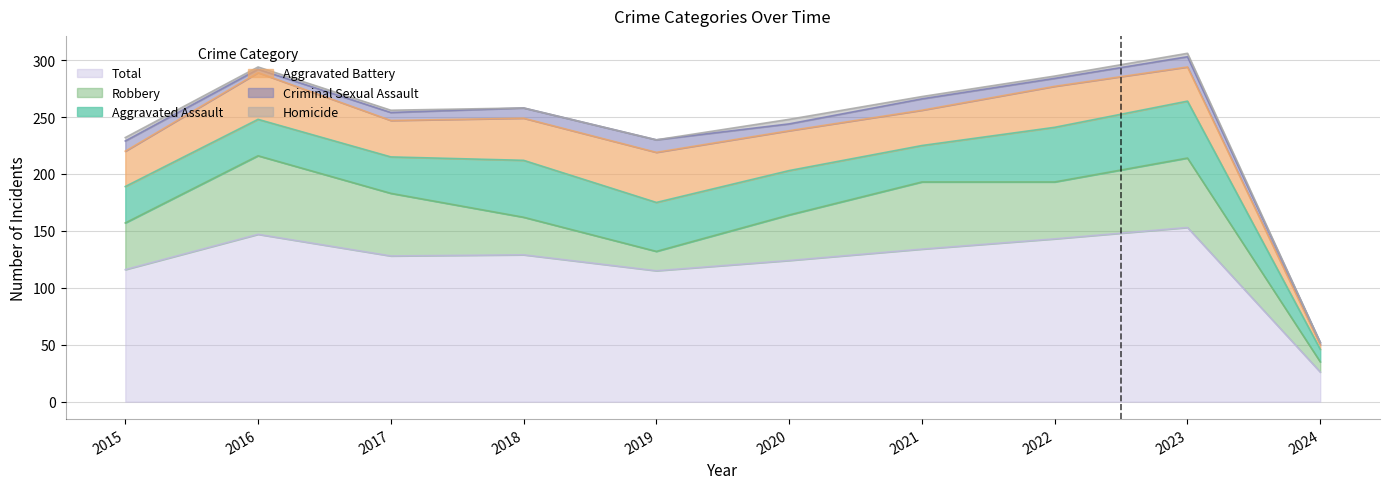

How many values in the Criminal Sexual Assault series exceed 9?

2